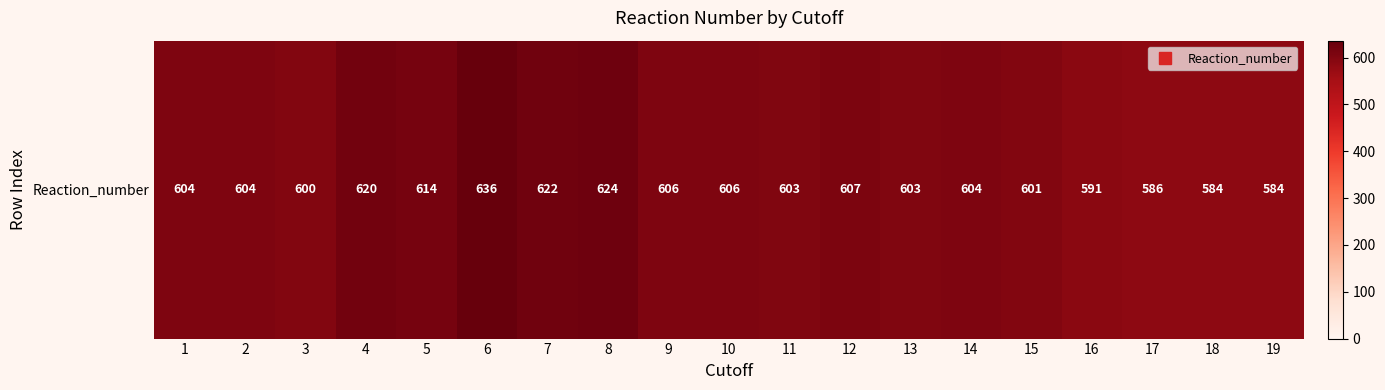

Approximately how many times larger is the value at 7 compared to 13?

1.0